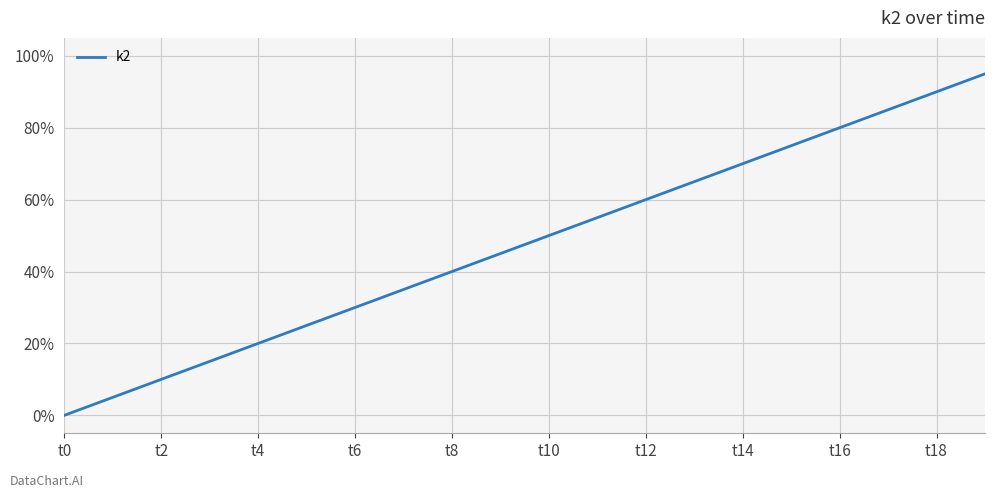

Count the number of data series in this chart.

1